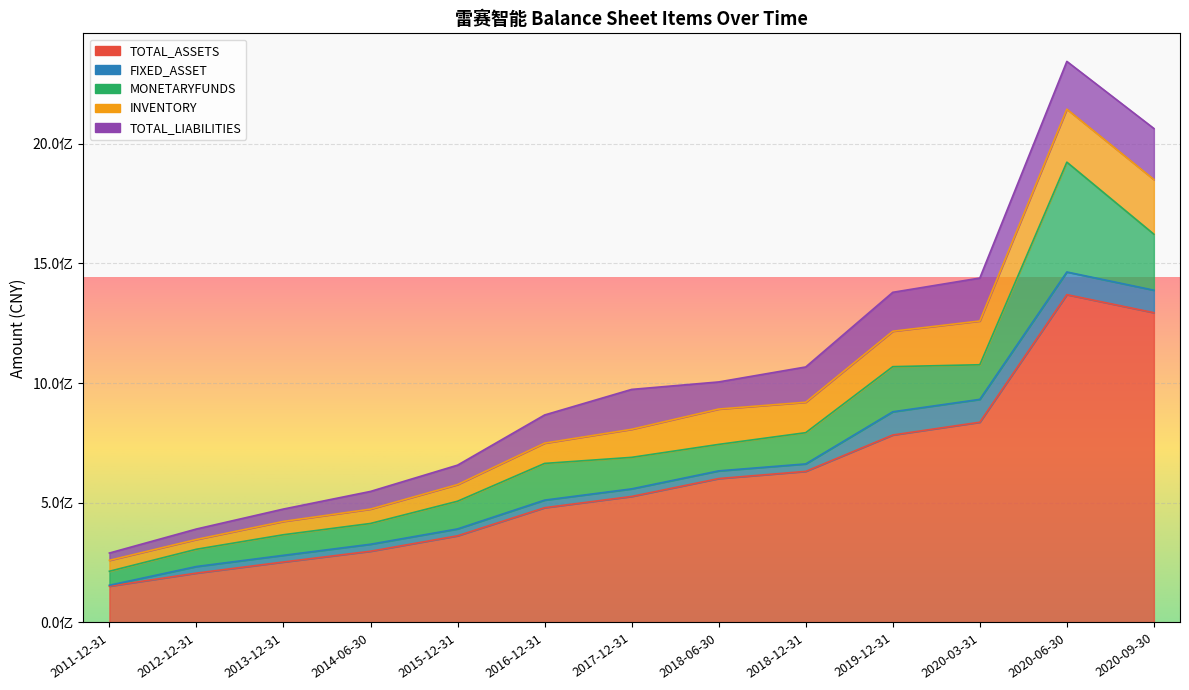

At how many categories does at least one series exceed 1110762689?

2